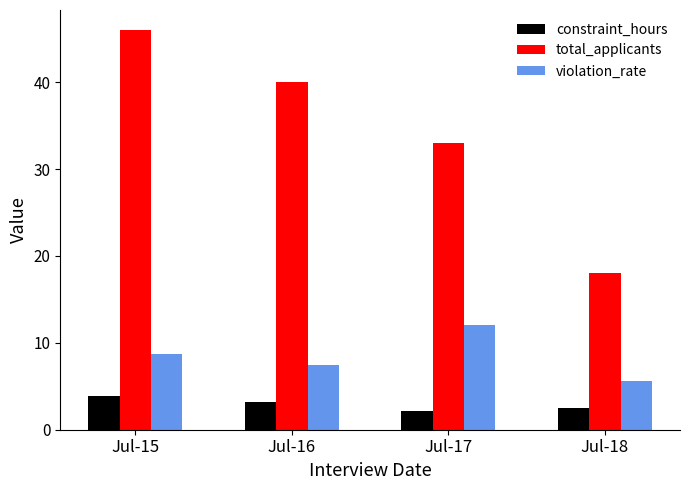

What is the sum of the total_applicants values at Jul-16 and Jul-17?

73.0